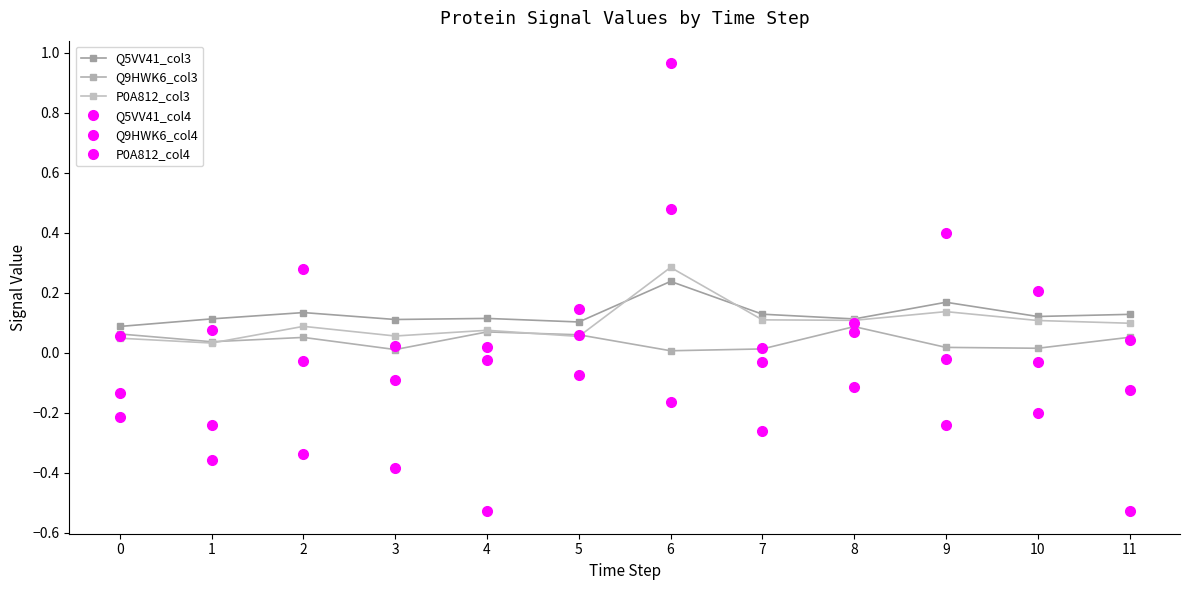

What is the maximum value for Q5VV41_col3?

0.2